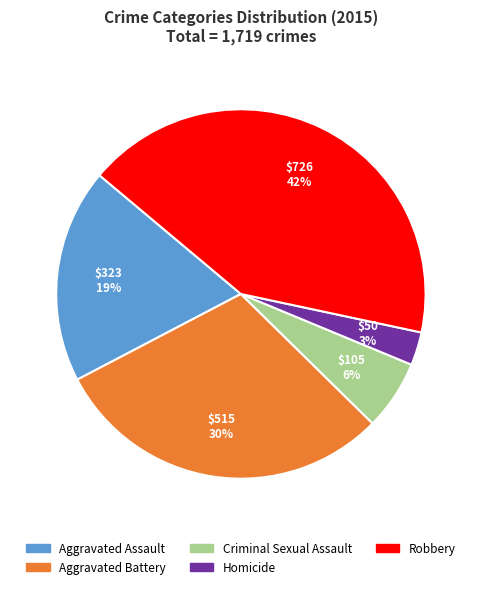

How many segments does this pie chart have?

5